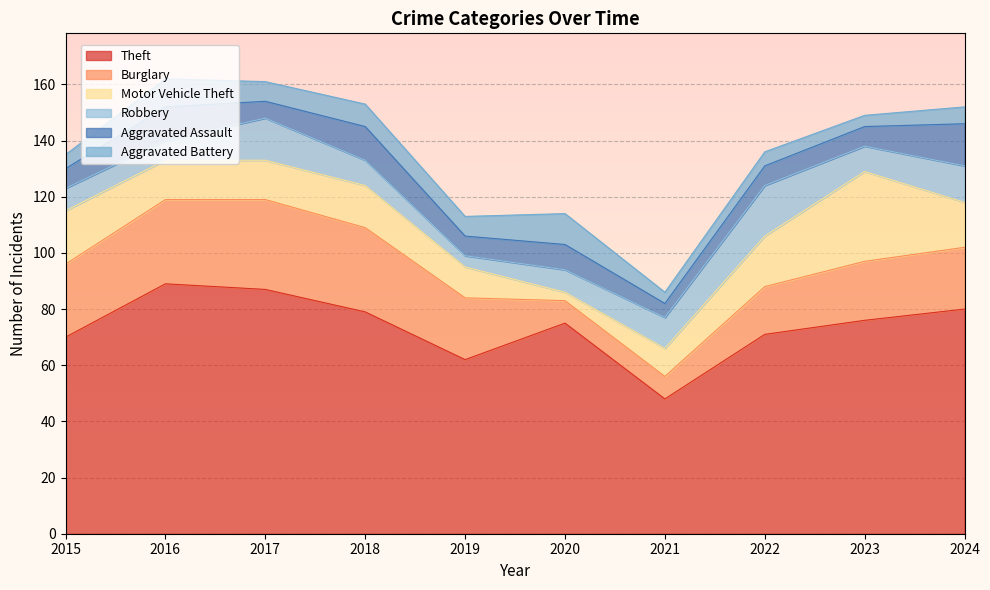

What is the greatest value displayed?

89